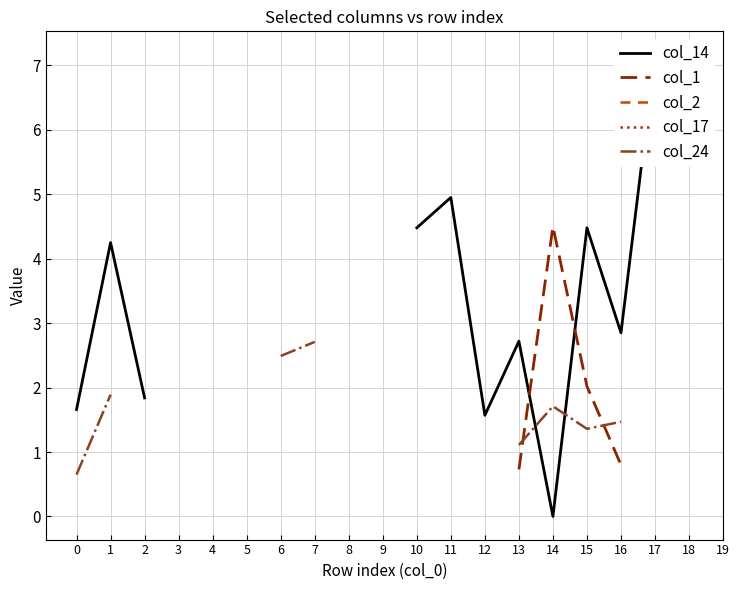

In col_24, how many points are lower than both neighbors (excluding endpoints)?

1